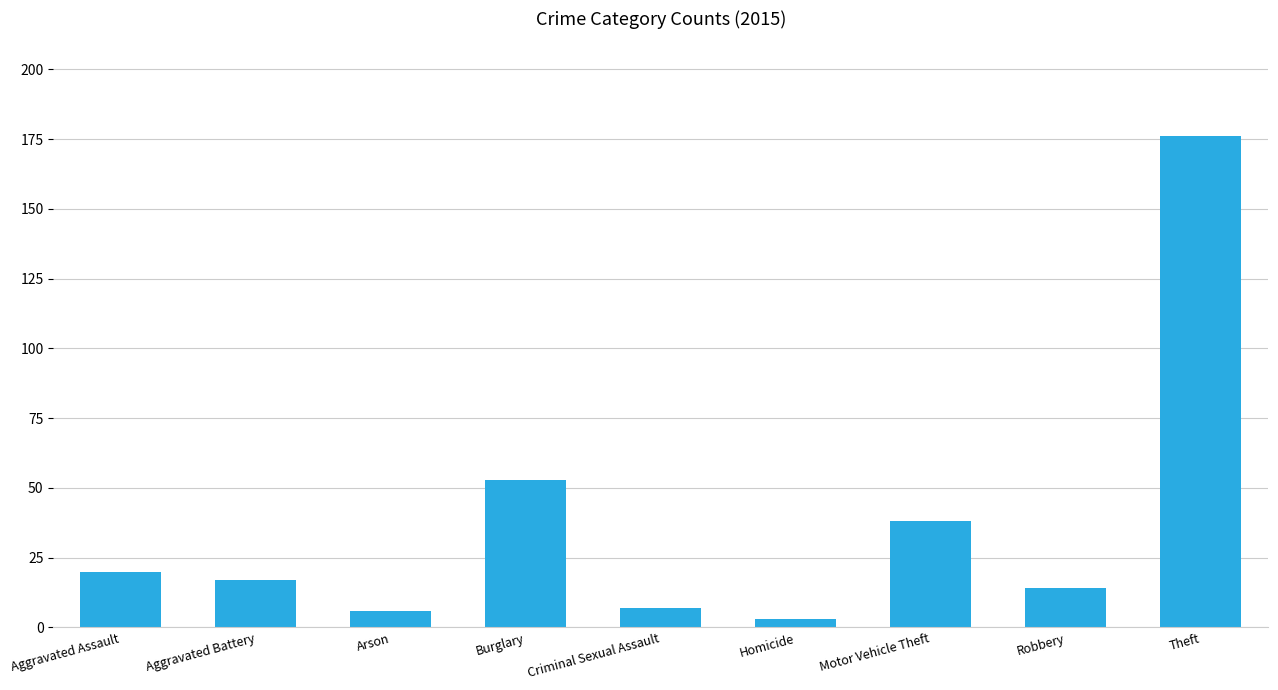

Read the value at Arson.

6